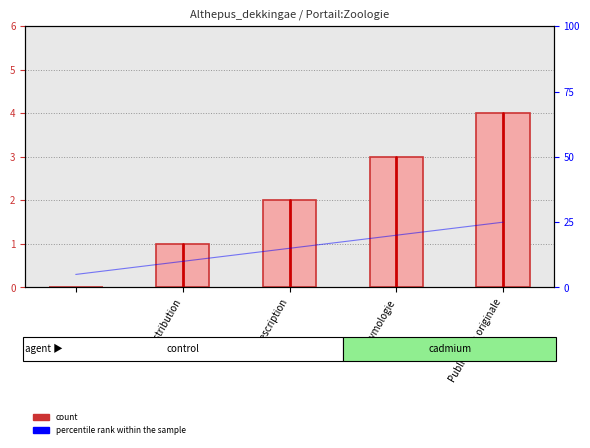

How many data points are above 2?

2